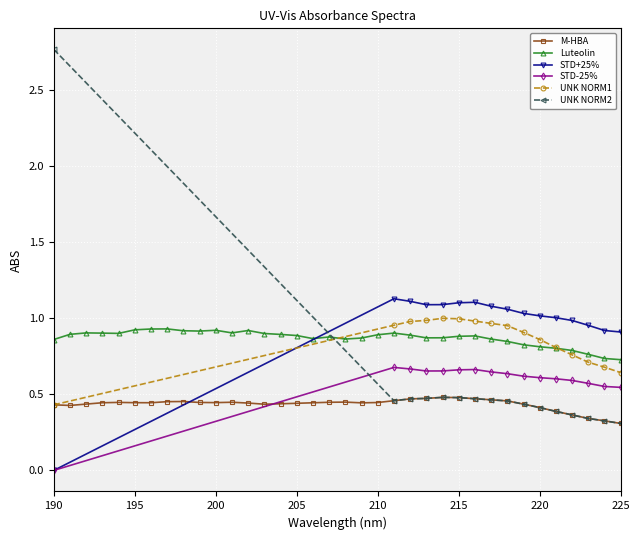

Rank the series by their maximum value, from highest to lowest.

UNK NORM2, STD+25%, UNK NORM1, Luteolin, STD-25%, M-HBA